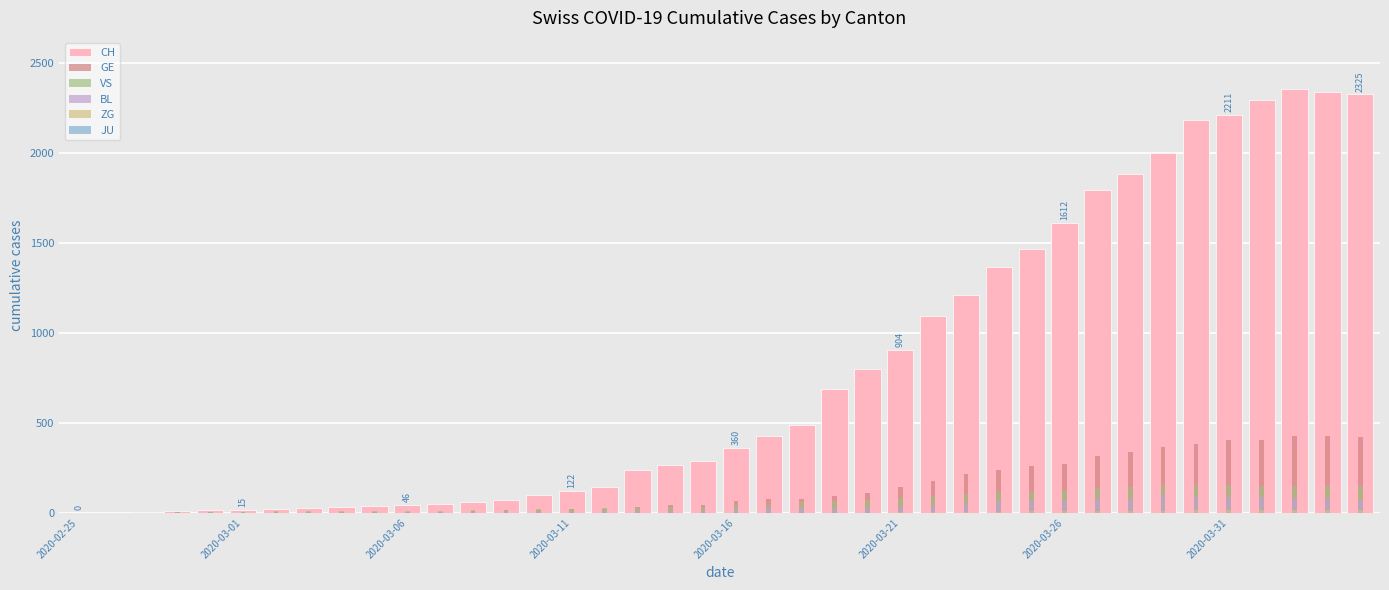

Which has a higher value, 18 or 27?

27